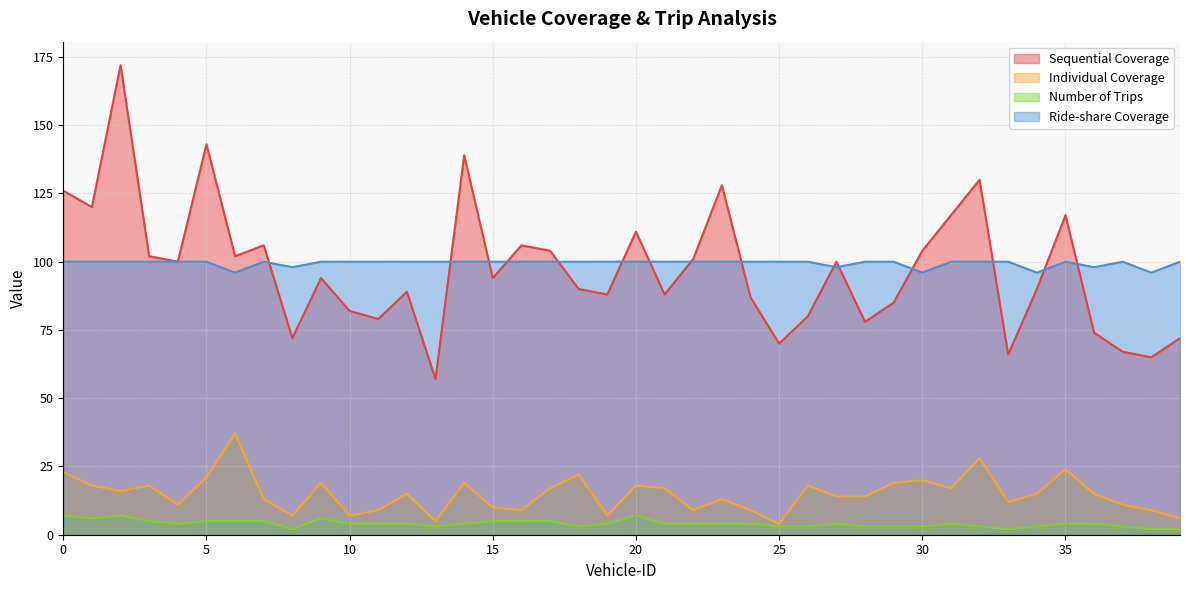

What is the difference between the maximum and second lowest values in the Number of Trips series?

5